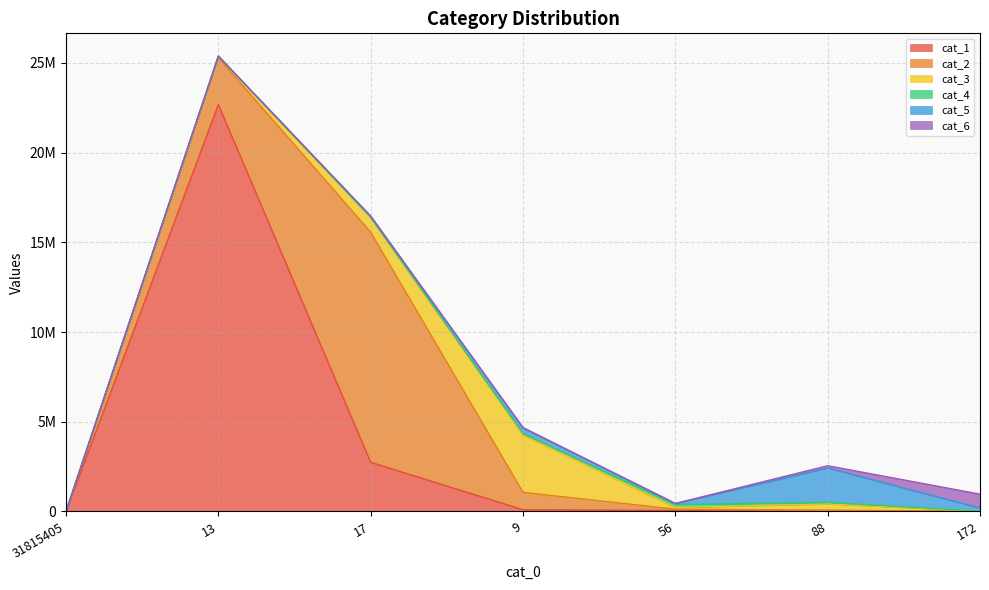

Where is the first local maximum for cat_2?

17